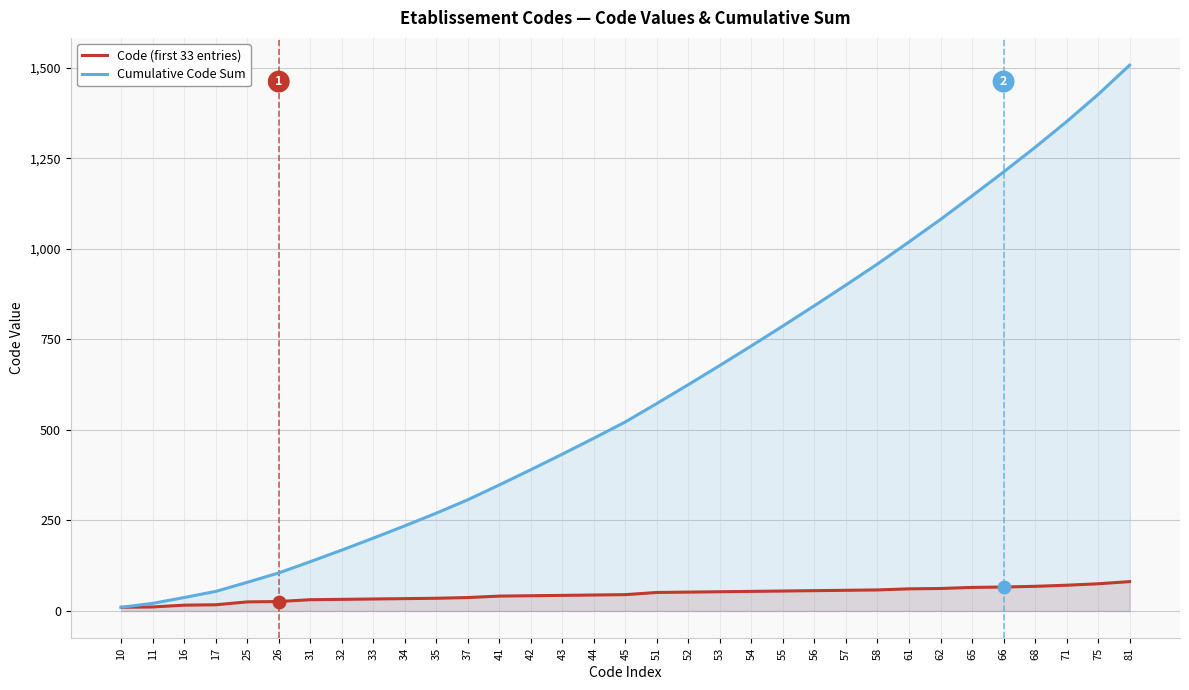

At how many categories does at least one series exceed 1471?

1